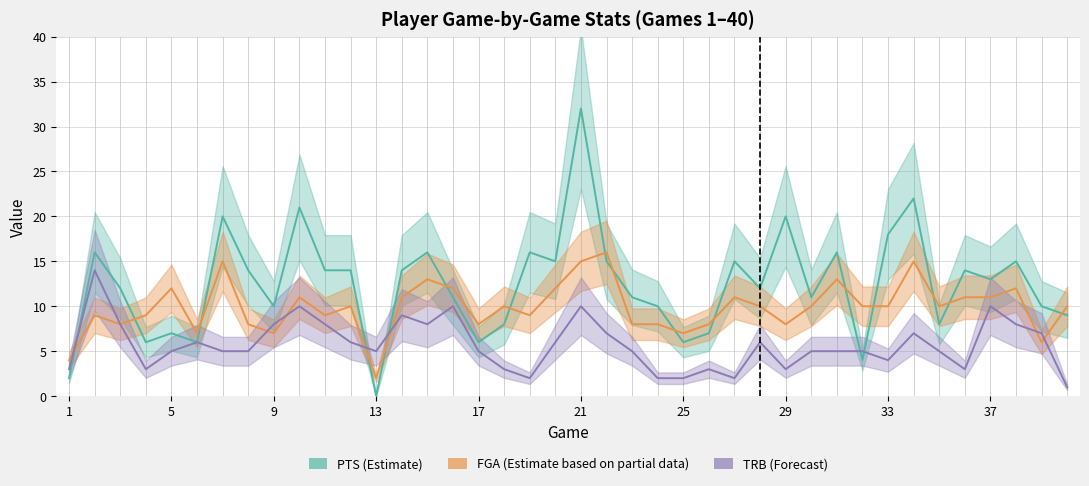

What is the difference between the maximum and minimum values in the TRB (Forecast) series?

13